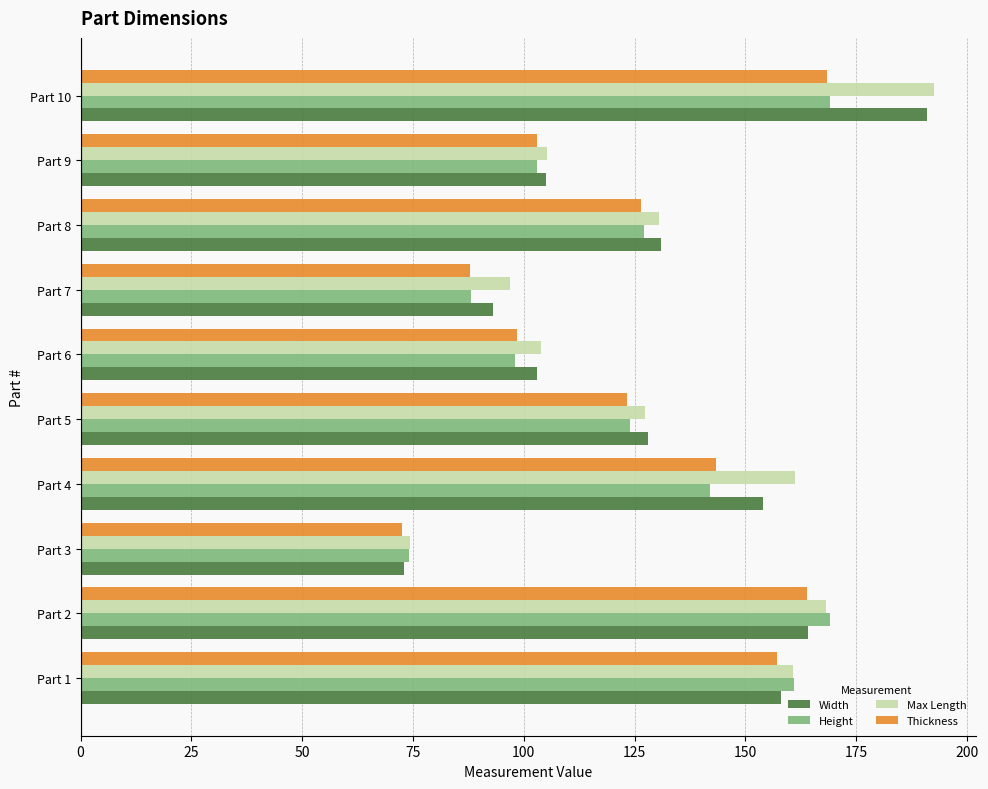

How many data points in Max Length are less than 130?

5